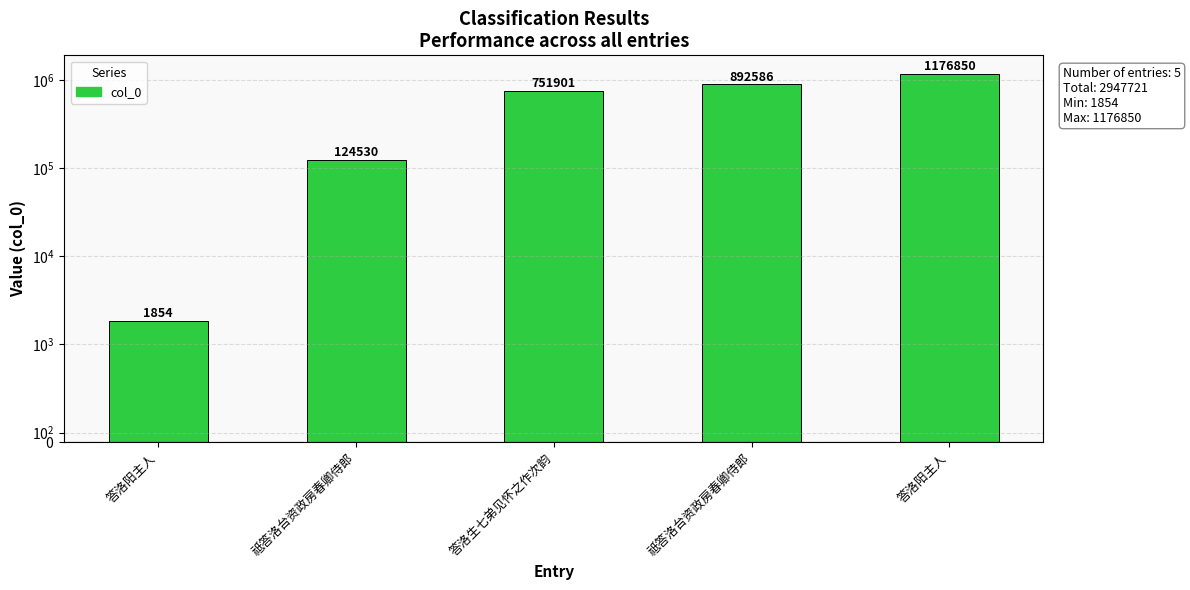

What is the label of the 2nd bar from the right?

祗答洛台资政房春卿侍郎